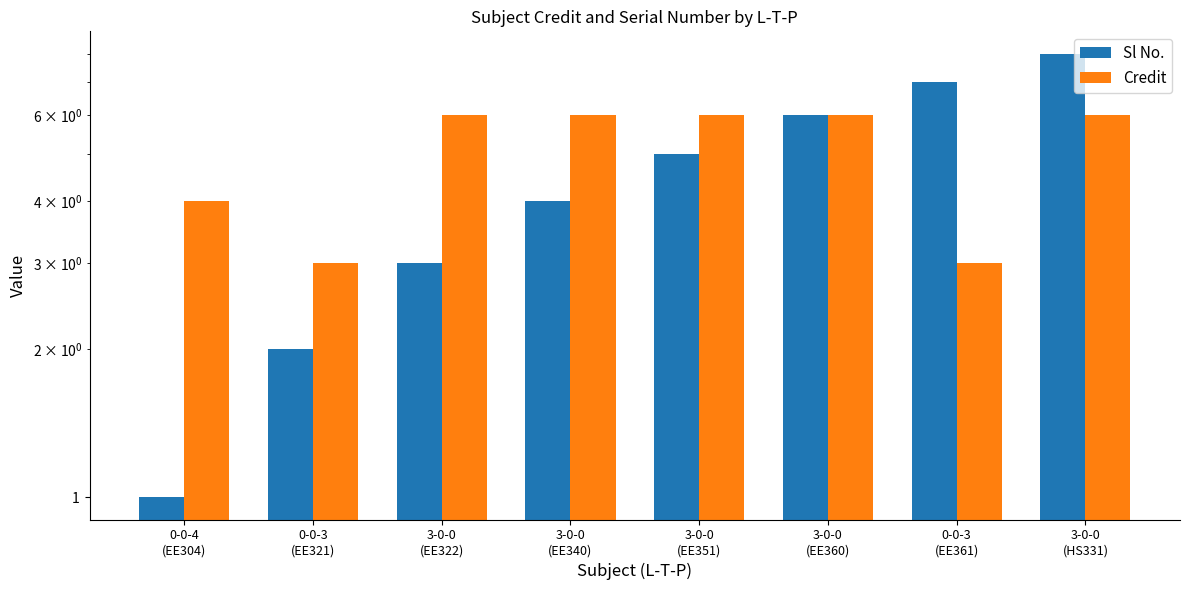

What position from the left is 3-0-0
(EE322)?

3